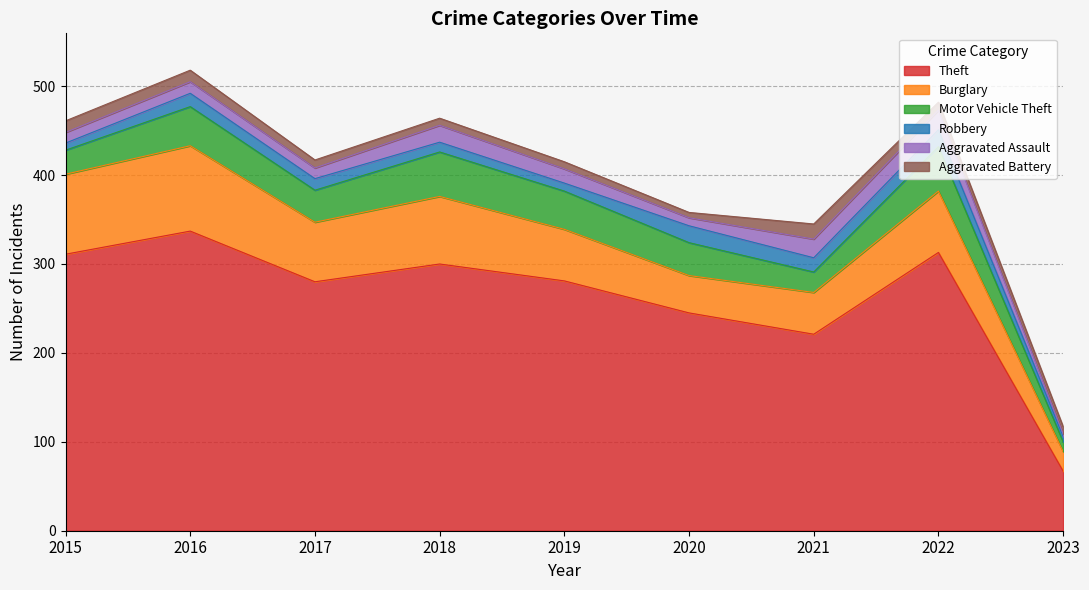

Is the value of Theft at 2023 greater than the value of Aggravated Assault at 2020?

Yes